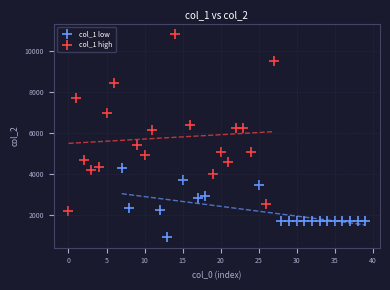

Which series has the widest spread of Y values?

col_1 high